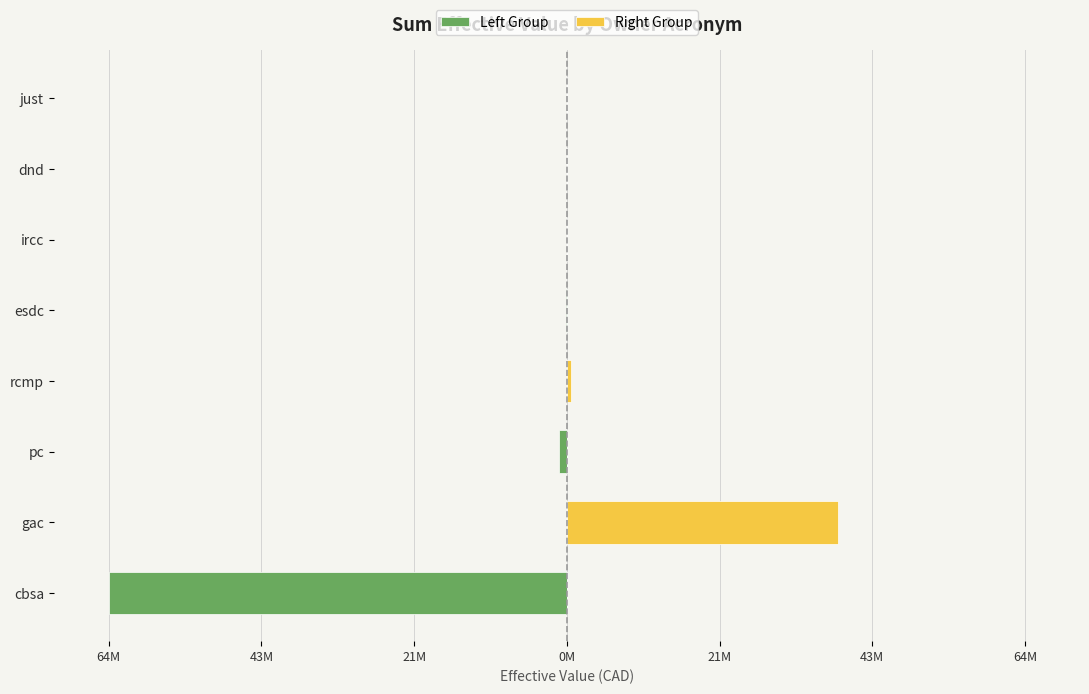

What are all the series names shown in the legend?

Left Group, Right Group